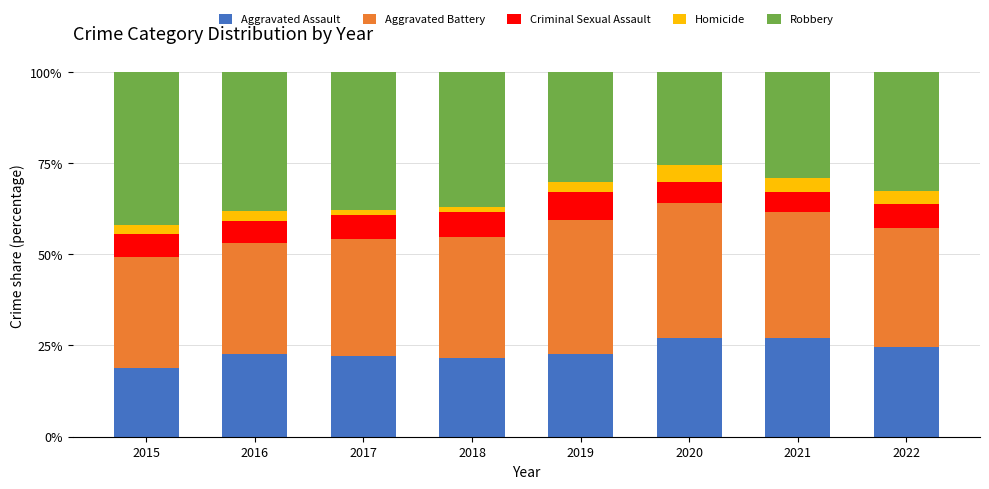

What is the sum of all Aggravated Assault values?

186.6